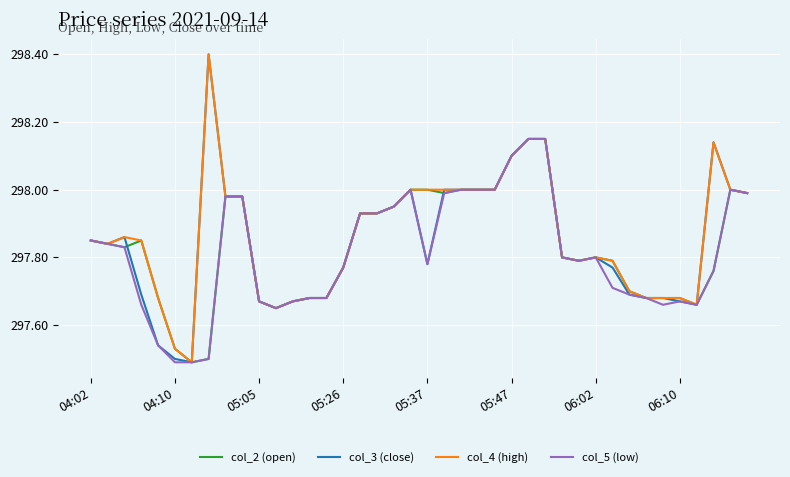

Does the chart display data point markers on the line(s)?

No